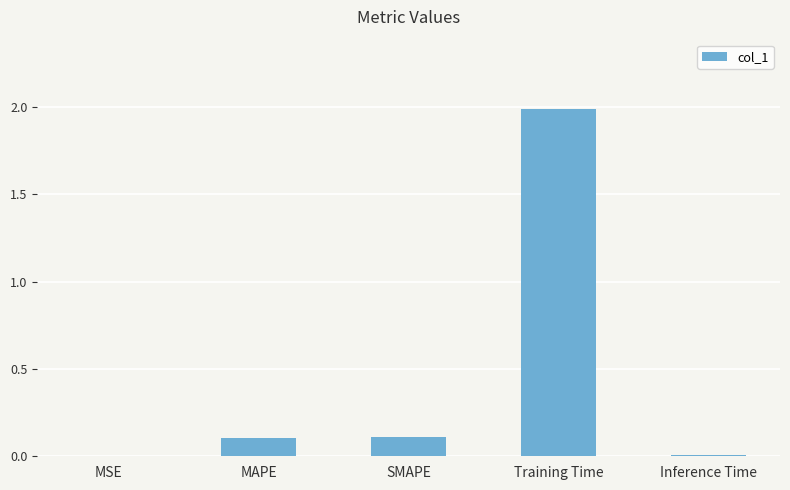

What is the greatest value displayed?

2.0